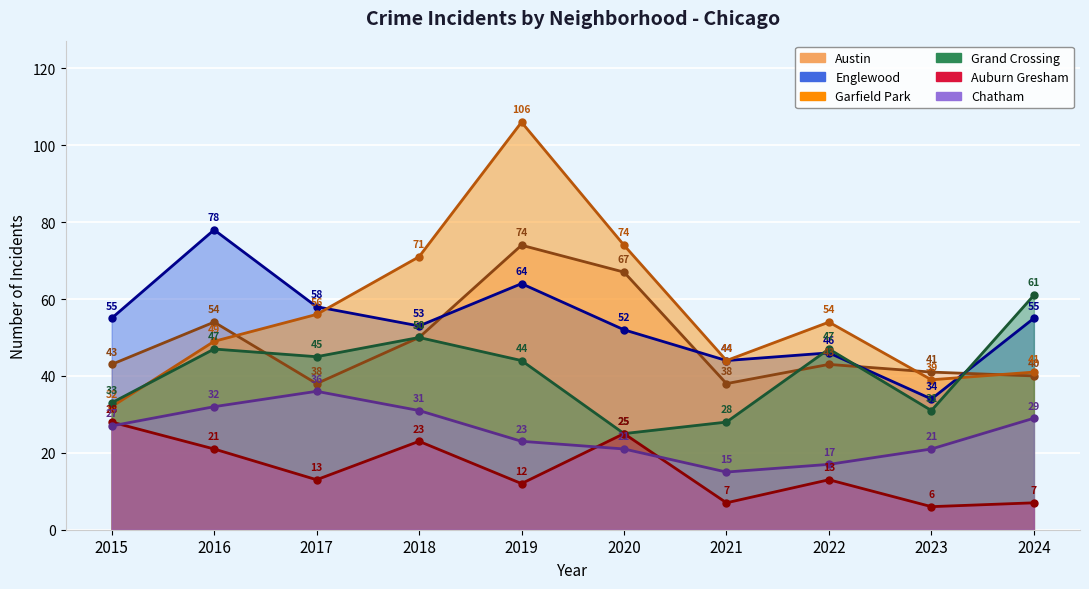

What is the difference between the highest and lowest values at 2019?

94